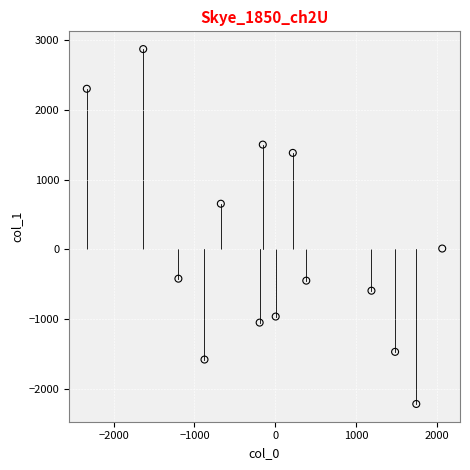

What is the range of X values (max minus min)?

4390.2